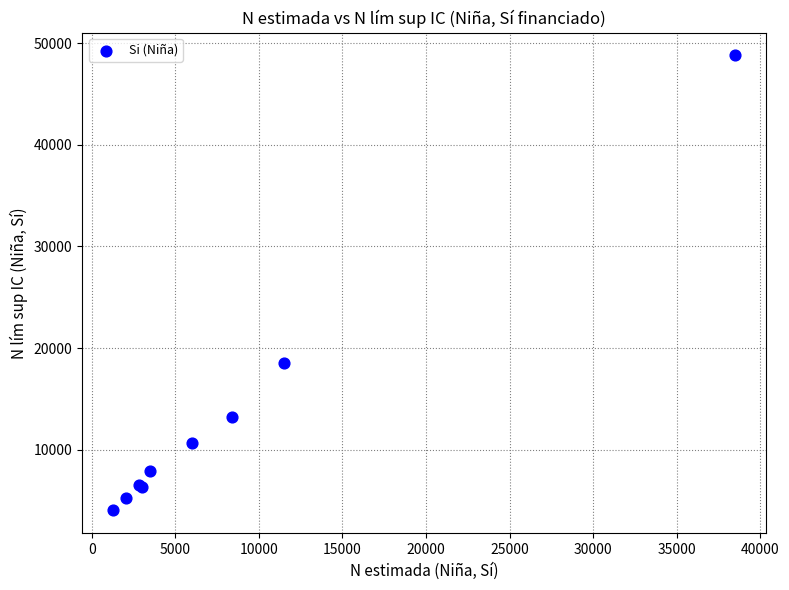

What Y value in the scatter plot is closest to 26411?

18574